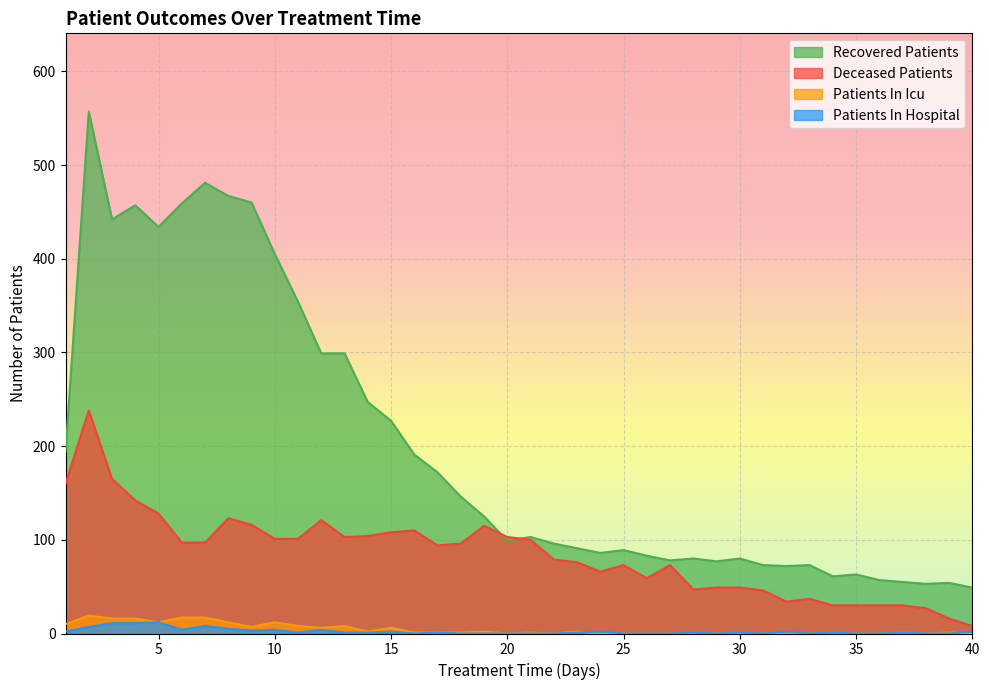

Reading left to right, transcribe all the data shown in this chart.

recovered_patients: 194	557	442	457	434	459	481	467	460	405	354	299	299	247	227	191	172	146	125	99	103	96	91	86	89	83	78	80	77	80	73	72	73	61	63	57	55	53	54	49
deceased_patients: 160	238	165	142	128	97	97	123	116	101	101	121	103	104	108	110	94	96	115	103	100	79	76	66	73	59	73	47	49	49	46	34	37	30	30	30	30	27	16	8
patients_in_icu: 10	19	16	16	12	17	17	12	7	12	8	6	8	2	6	1	1	1	2	0	1	0	2	0	0	0	0	0	0	0	0	1	0	0	0	0	1	0	1	0
patients_in_hospital: 2	7	11	11	12	4	8	5	3	4	1	4	1	1	2	0	1	0	0	0	0	0	1	2	0	0	0	1	0	1	0	2	0	1	0	0	1	0	0	2